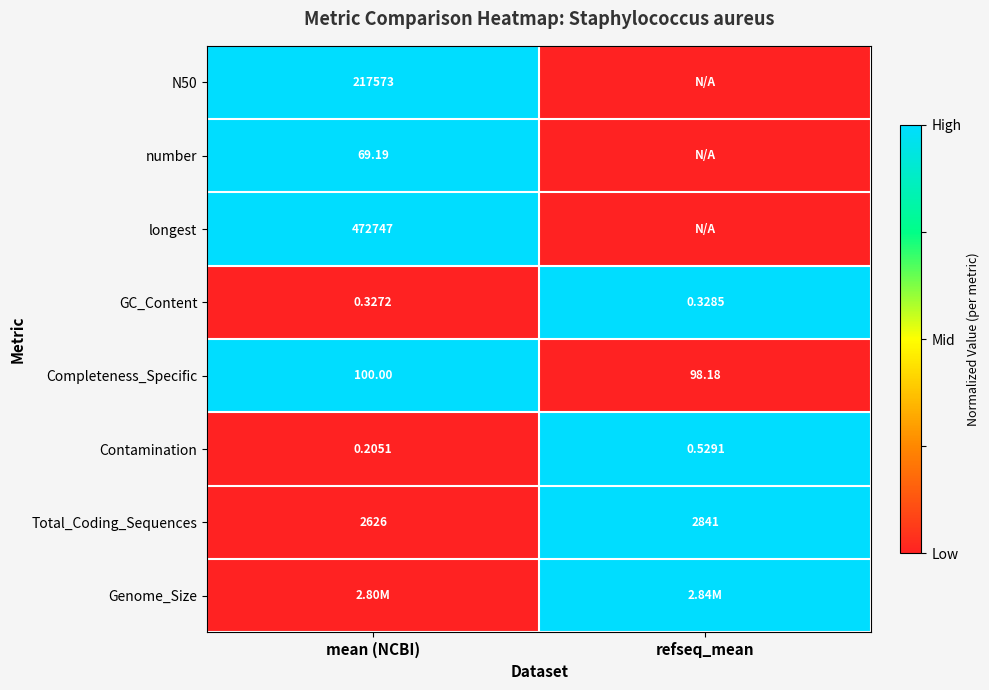

Rank the categories by Total_Coding_Sequences value from highest to lowest.

refseq_mean, mean (NCBI)